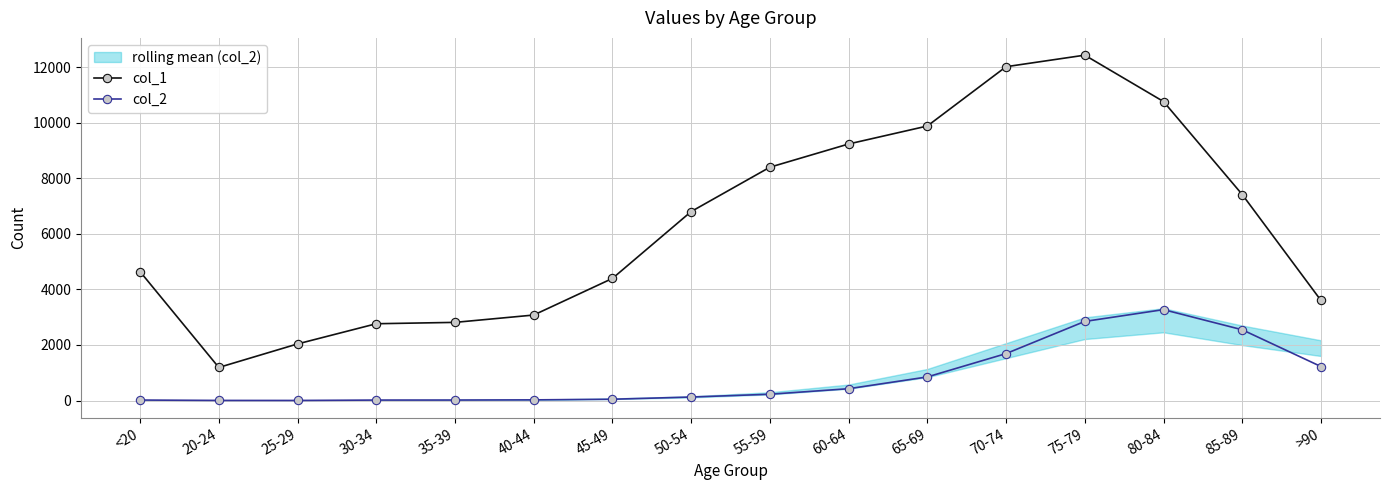

Which category has the highest value across all series?

75-79